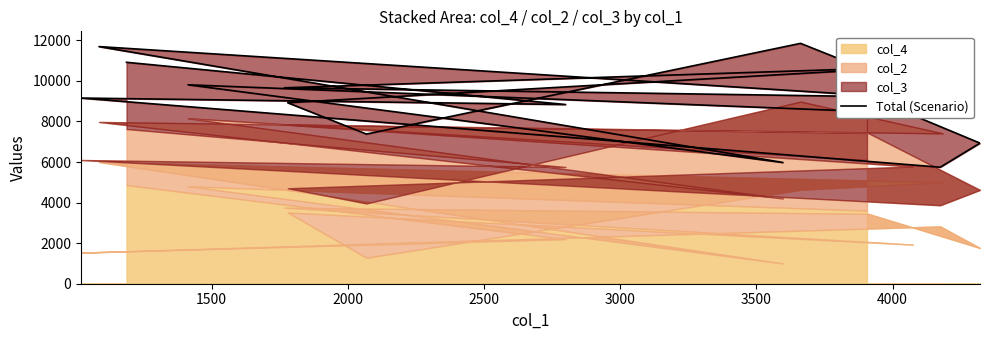

What is the difference between the maximum and second lowest values?

5872